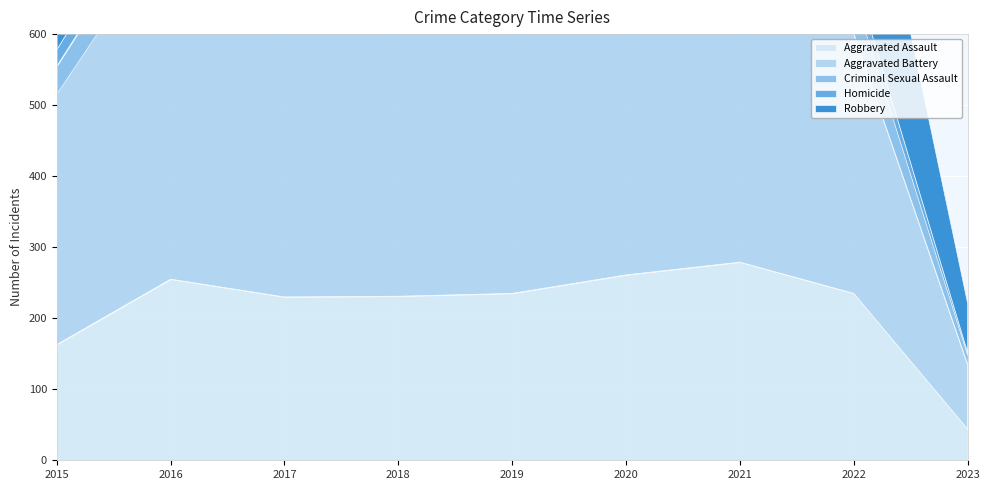

Rank the series by their maximum value, from highest to lowest.

Aggravated Battery, Robbery, Aggravated Assault, Criminal Sexual Assault, Homicide